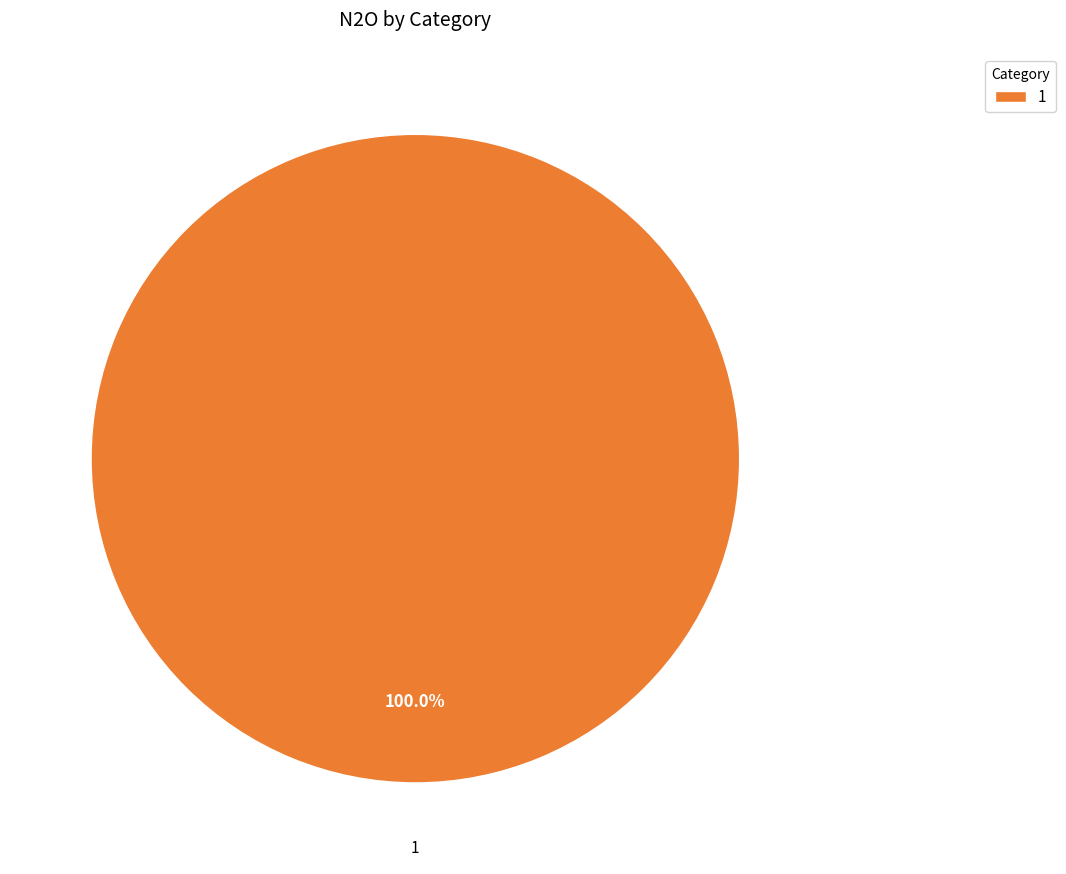

Count the number of slices in the pie.

1